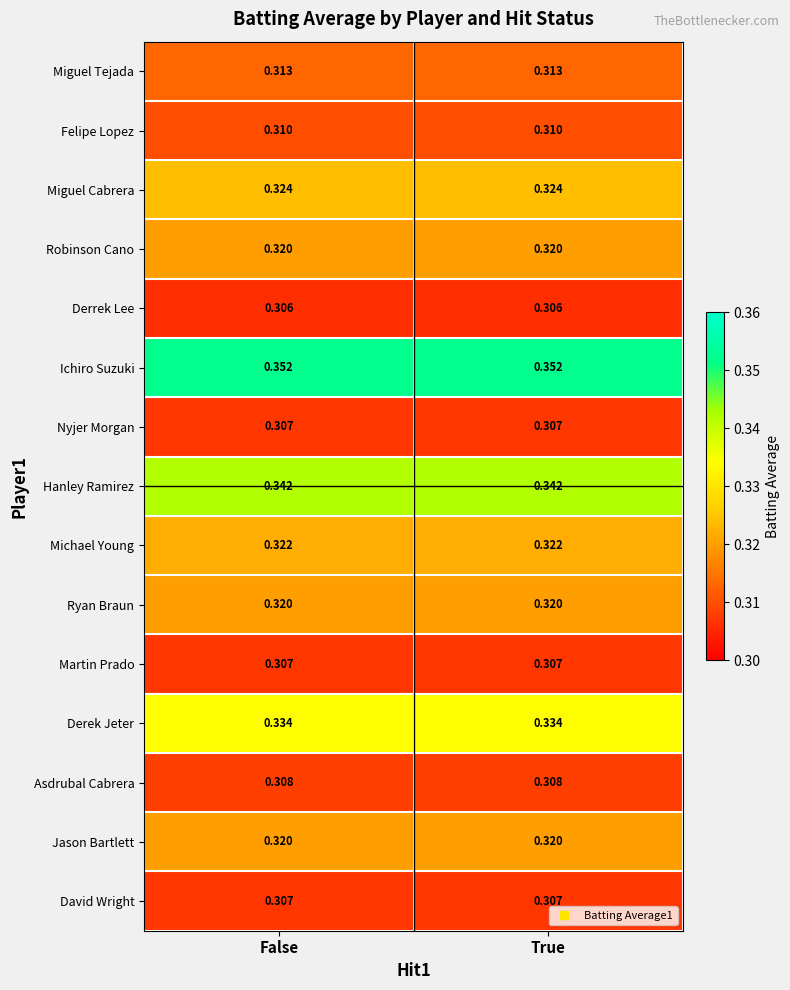

Is the value of Robinson Cano at True greater than the value of Asdrubal Cabrera at False?

Yes